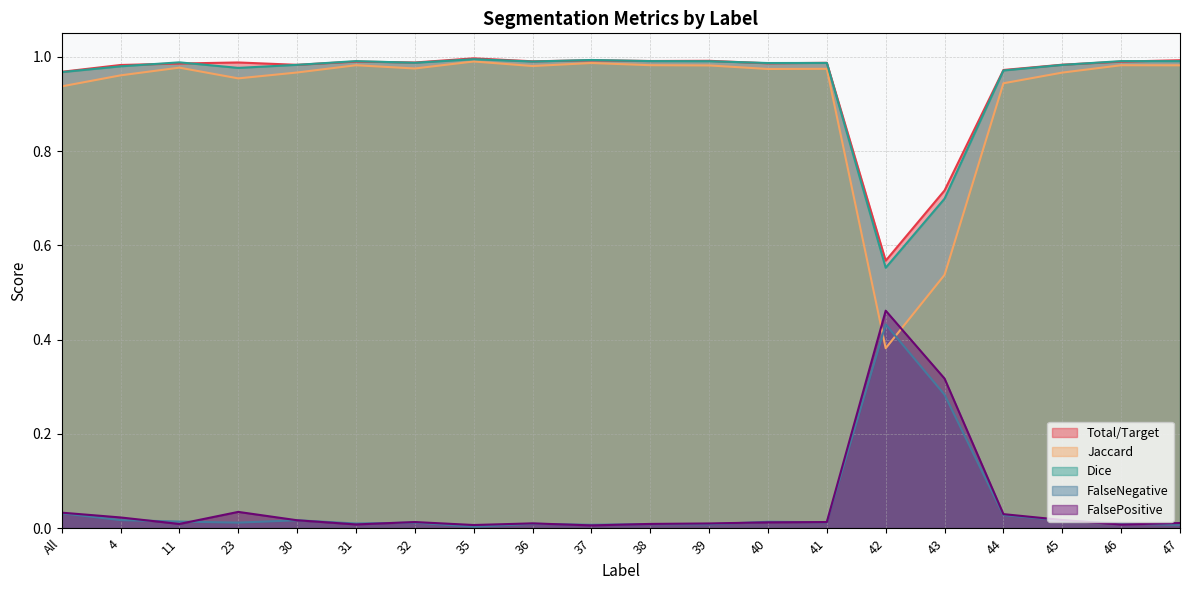

What is the difference between the maximum and minimum values in the FalsePositive series?

0.5